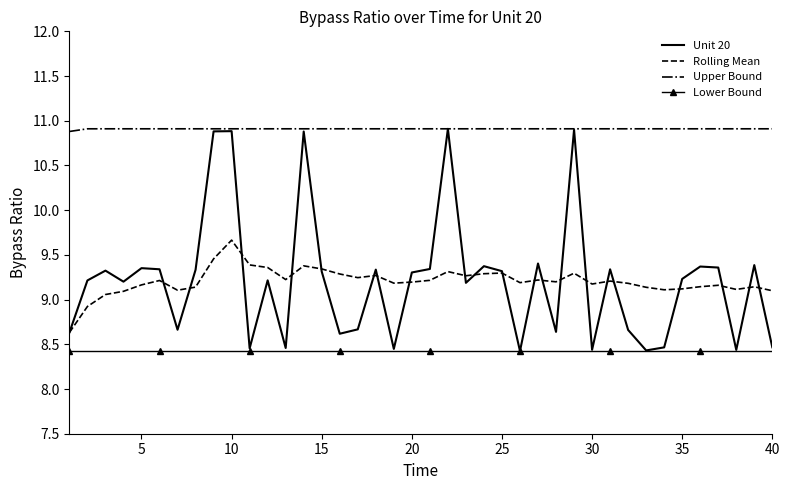

True or false: Rolling Mean has more than 2 points higher than both neighbors.

True